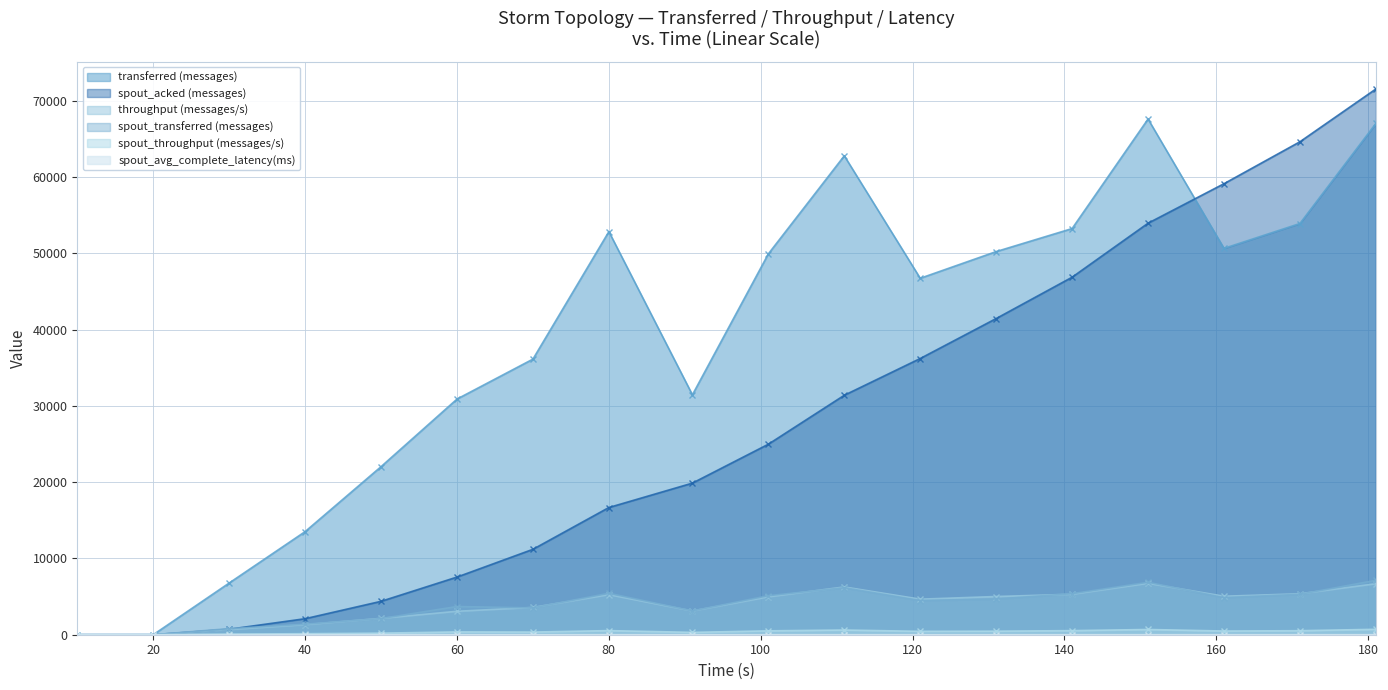

Reading left to right, what are all the values shown in this chart?

transferred (messages): 10=0.0	20=0.0	30=6780.0	40=13520.0	50=22040.0	60=30900.0	70=36140.0	80=52860.0	91=31460.0	101=49940.0	111=62800.0	121=46740.0	131=50240.0	141=53260.0	151=67620.0	161=50660.0	171=53920.0	181=67040.0
throughput (messages/s): 10=0.0	20=0.0	30=674.0	40=1322.0	50=2145.0	60=3073.0	70=3579.0	80=5255.0	91=3114.0	101=4968.0	111=6263.0	121=4662.0	131=5012.0	141=5307.0	151=6743.0	161=5048.0	171=5370.0	181=6689.0
spout_transferred (messages): 10=0.0	20=0.0	30=800.0	40=1380.0	50=2120.0	60=3700.0	70=3520.0	80=5440.0	91=3120.0	101=5120.0	111=6160.0	121=4480.0	131=4680.0	141=5380.0	151=6880.0	161=4860.0	171=5300.0	181=7140.0
spout_acked (messages): 10=0.0	20=0.0	30=720.0	40=2100.0	50=4380.0	60=7560.0	70=11200.0	80=16680.0	91=19880.0	101=24980.0	111=31400.0	121=36220.0	131=41460.0	141=46880.0	151=53960.0	161=59140.0	171=64640.0	181=71560.0
spout_throughput (messages/s): 10=0.0	20=0.0	30=79.0	40=135.0	50=206.0	60=368.0	70=348.0	80=540.0	91=308.0	101=509.0	111=614.0	121=446.0	131=466.0	141=536.0	151=686.0	161=484.0	171=527.0	181=712.0
spout_avg_complete_latency(ms): 10=0.0	20=0.0	30=6.3	40=6.7	50=5.9	60=4.3	70=3.7	80=3.4	91=3.1	101=2.9	111=2.6	121=2.6	131=2.5	141=2.4	151=2.3	161=2.2	171=2.2	181=2.1